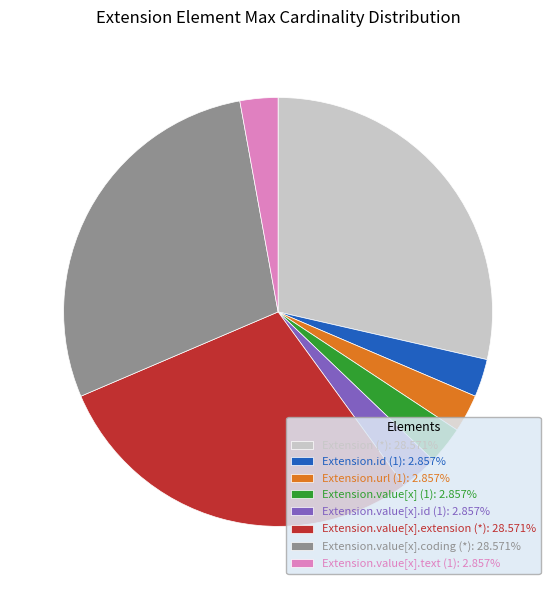

What is the ratio of the value at Extension.value[x].coding (*): 28.571% to the value at Extension.value[x].extension (*): 28.571%?

1.0